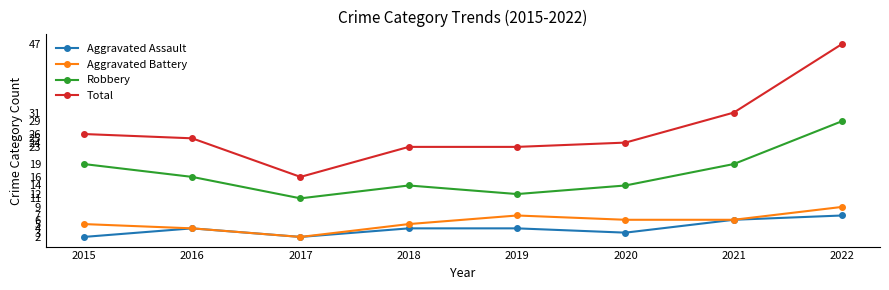

Read the Aggravated Assault value at 2020.

3